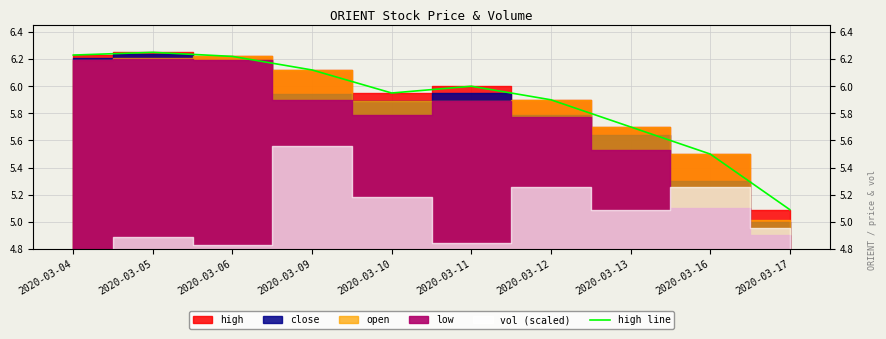

What is the sum of the values at 2020-03-16 and 2020-03-05?

11.8